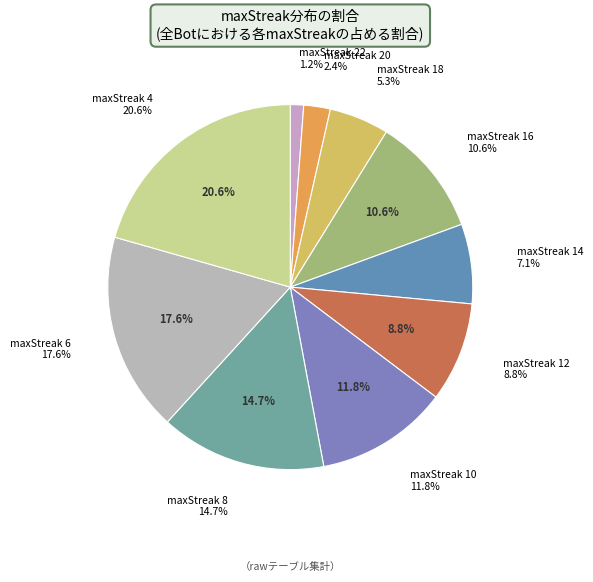

The 8 slice represents 15% of the pie. True or false?

True